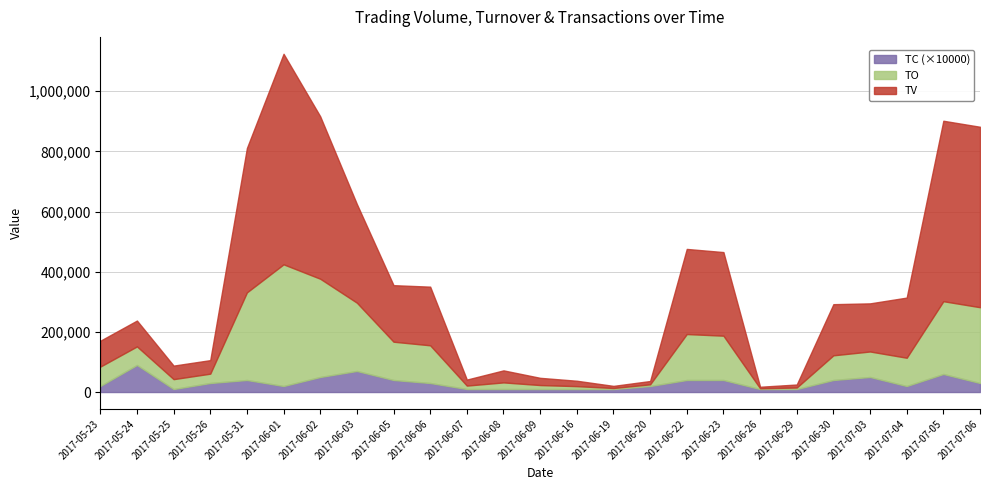

Does the chart have visible grid lines?

Yes